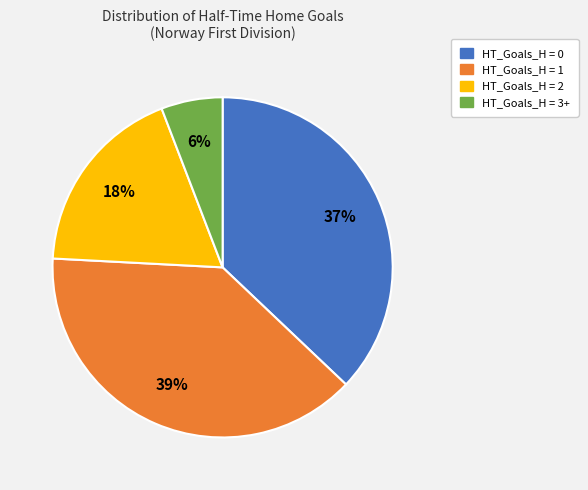

Is the sum of HT_Goals_H = 2 and HT_Goals_H = 0 greater than half?

Yes